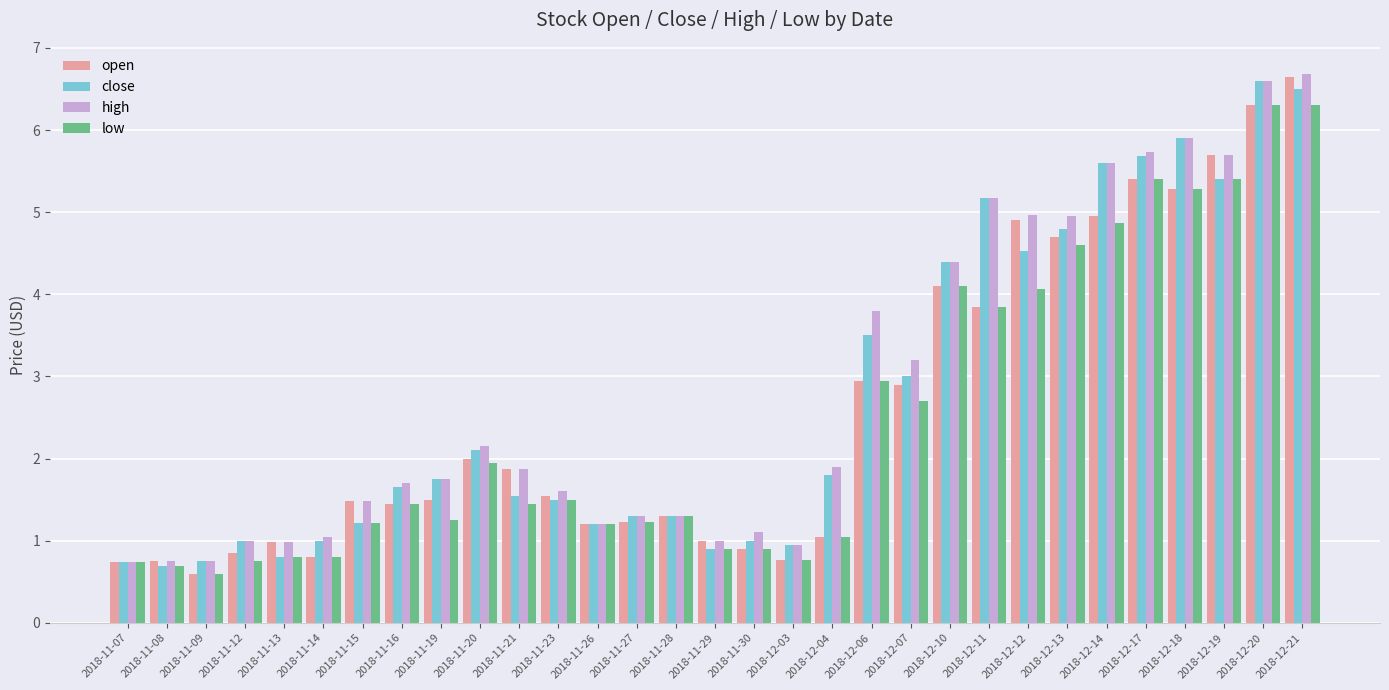

Which series has the largest range (max minus min)?

open